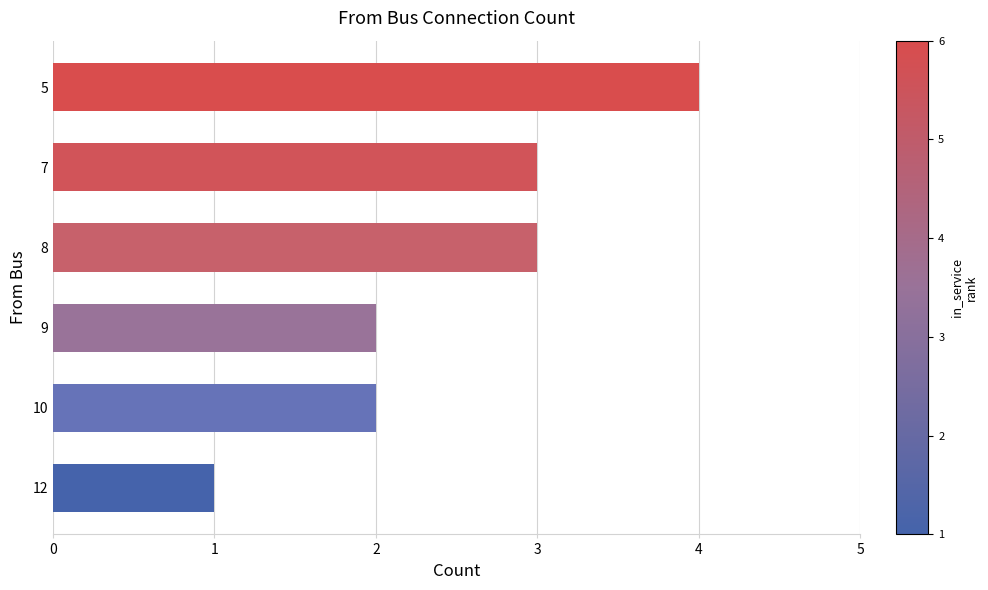

True or false: the data shows 2 at 9.

True